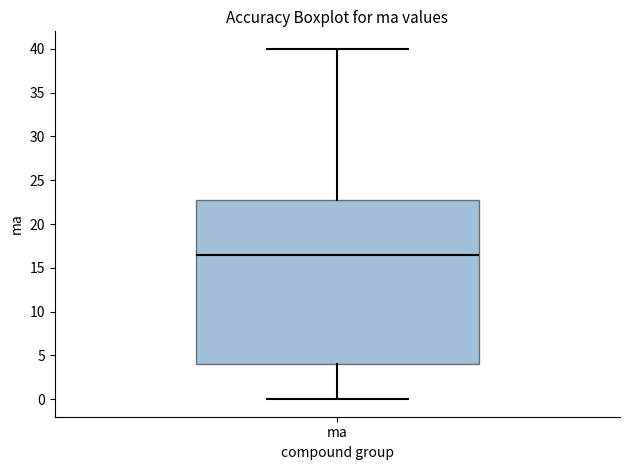

Where does the upper whisker of the box for ma end on the y-axis? The values are not printed on the chart, so give them approximately, as read against the axis.

40.0